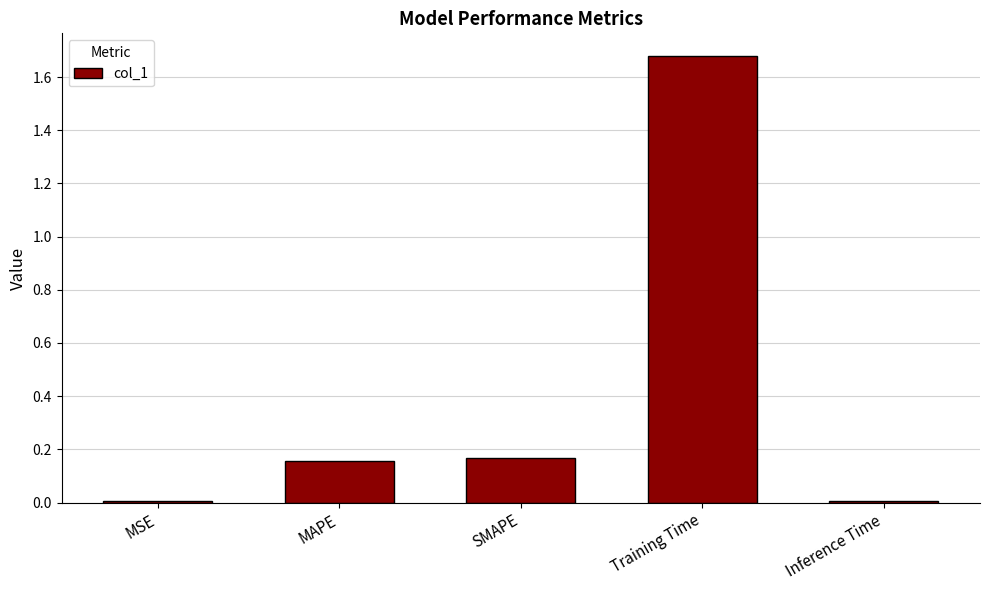

The chart shows a value of 0.3 at Training Time. True or false?

False